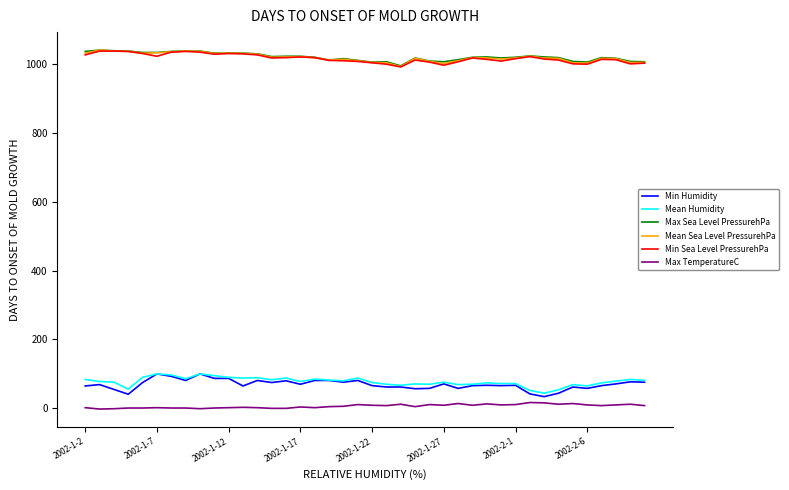

True or false: Max TemperatureC and Min Sea Level PressurehPa intersect in this chart.

False